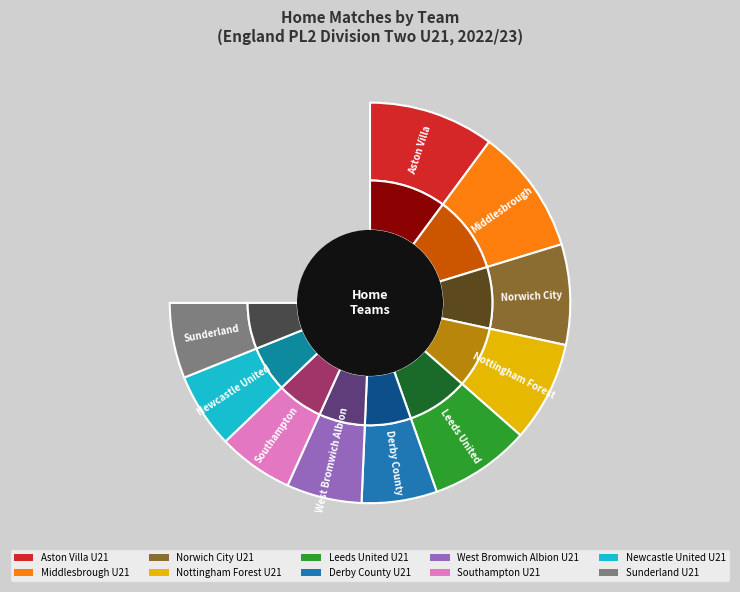

Count the number of slices in the pie.

10